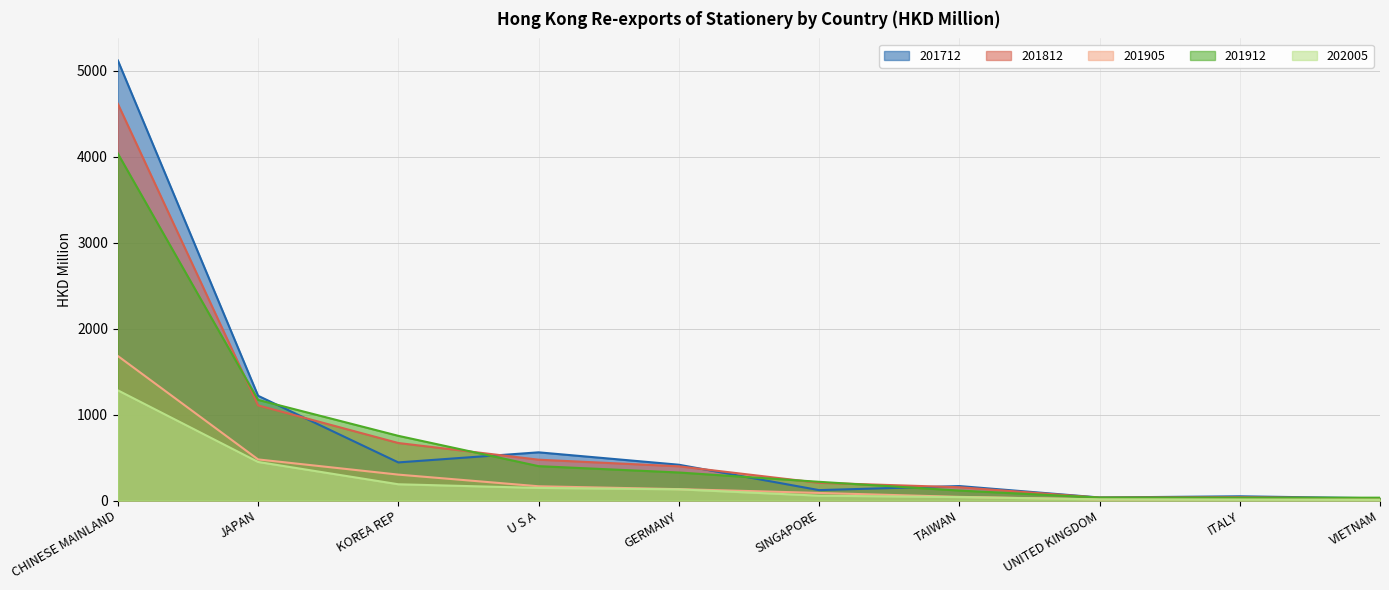

Reading left to right, extract all data points from this chart.

201712: 5122.6	1219.2	443.5	560.9	416.7	121.1	168.5	35.4	49.2	25.6
201812: 4617.7	1107.2	669.3	475.2	398.2	206.3	154.5	33.8	38.9	23.3
201905: 1682.4	478.3	301.5	165.9	132.5	88.3	42.5	12.8	15.6	14.2
201912: 4038.8	1171.4	752.9	400.1	326.2	217.8	115.9	34.9	33.6	33.2
202005: 1282.7	448.9	189.1	146.8	130.4	56.3	39.9	13.4	10.7	8.4